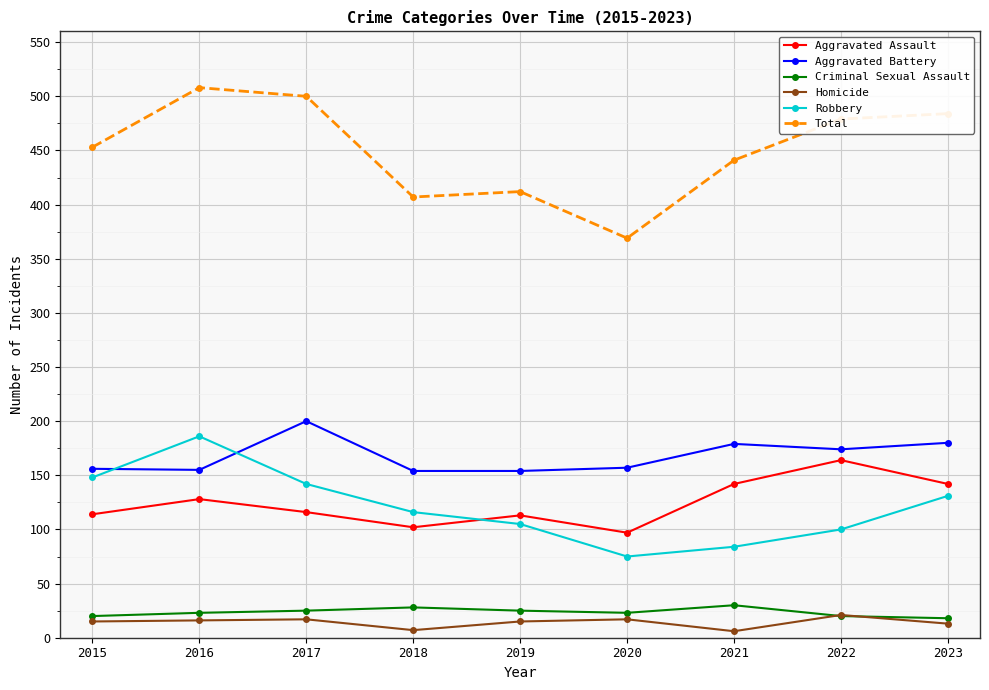

Is it true that Homicide equals 21 at 2022?

True